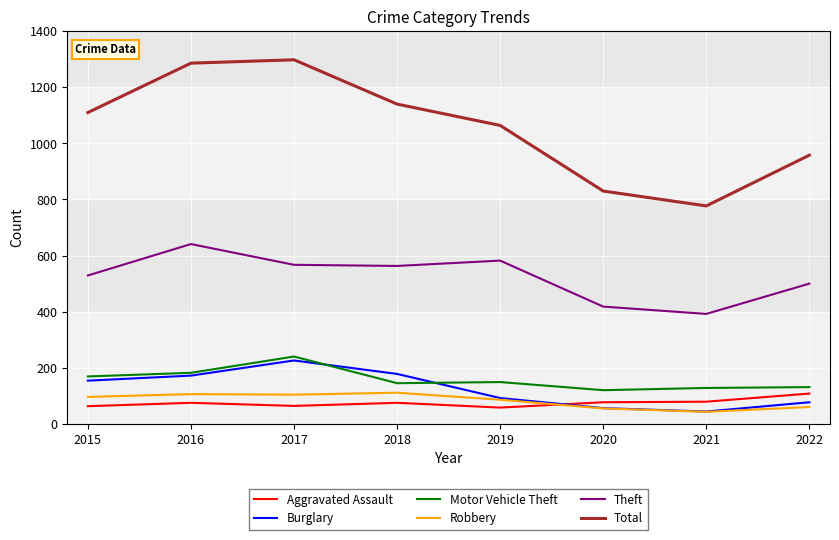

What is the total value across all series at 2020?

1556